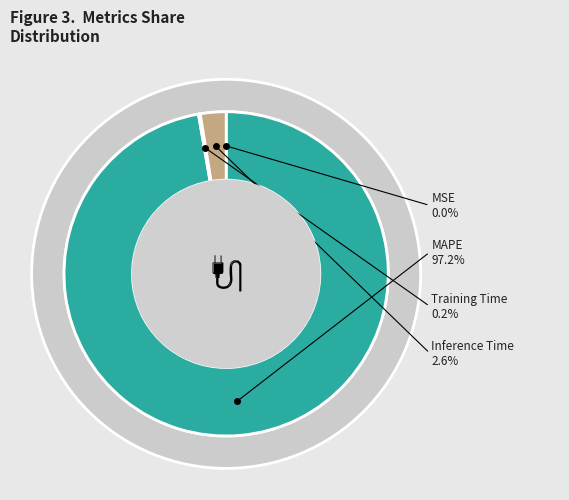

Which slice represents more than half of the pie?

MAPE